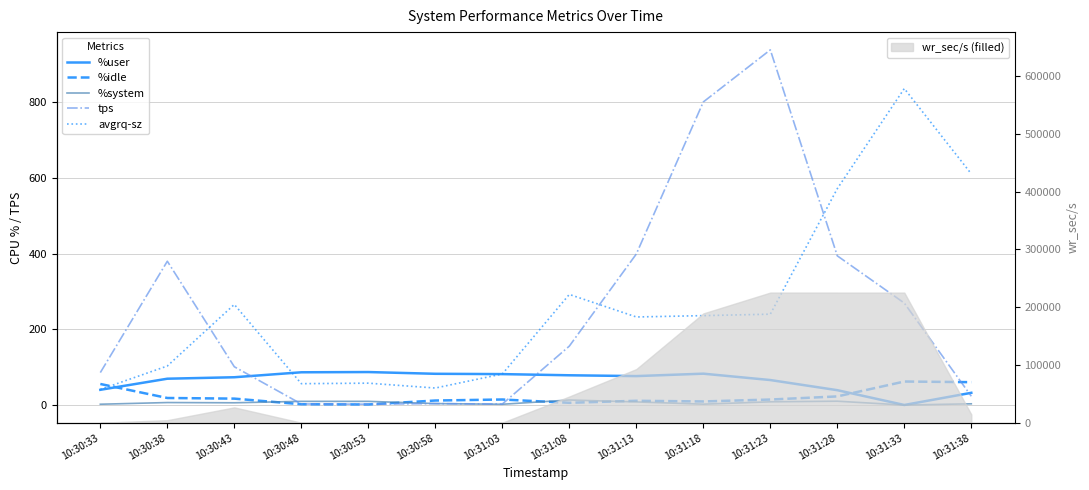

True or false: avgrq-sz has a value of 66.7 at 10:31:08.

False